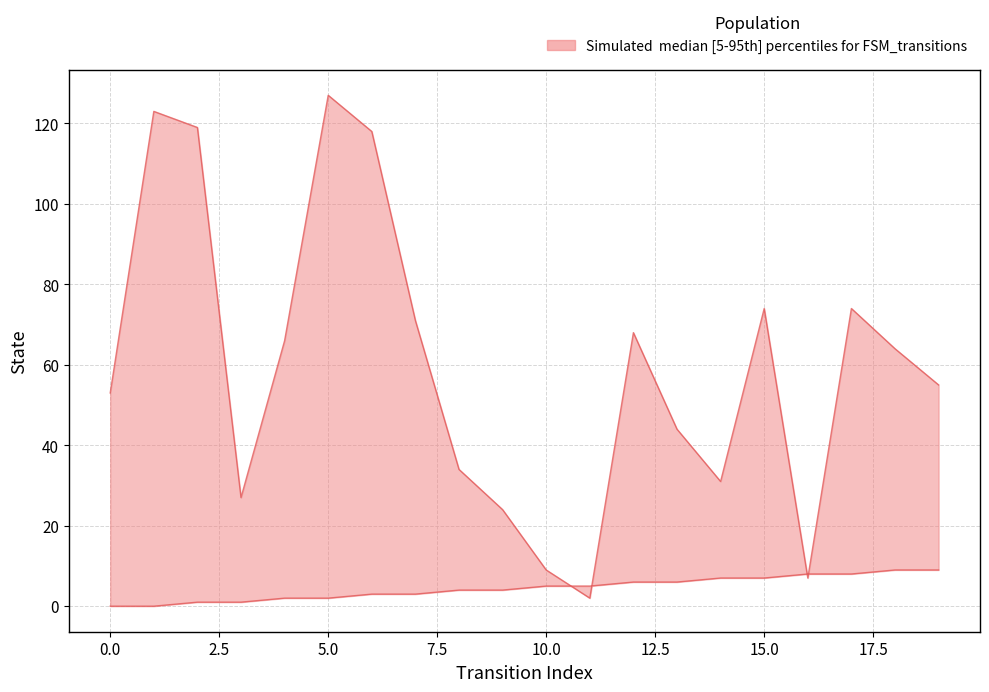

What is the value of the source_state point at the 6th from the left?

2